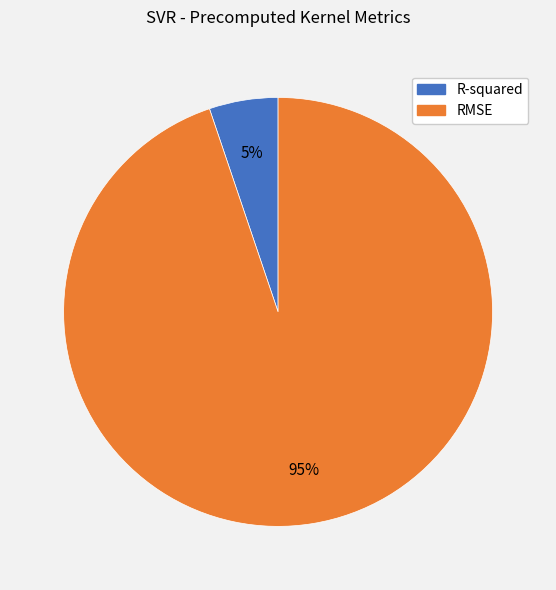

Rank the categories by value from highest to lowest.

RMSE, R-squared